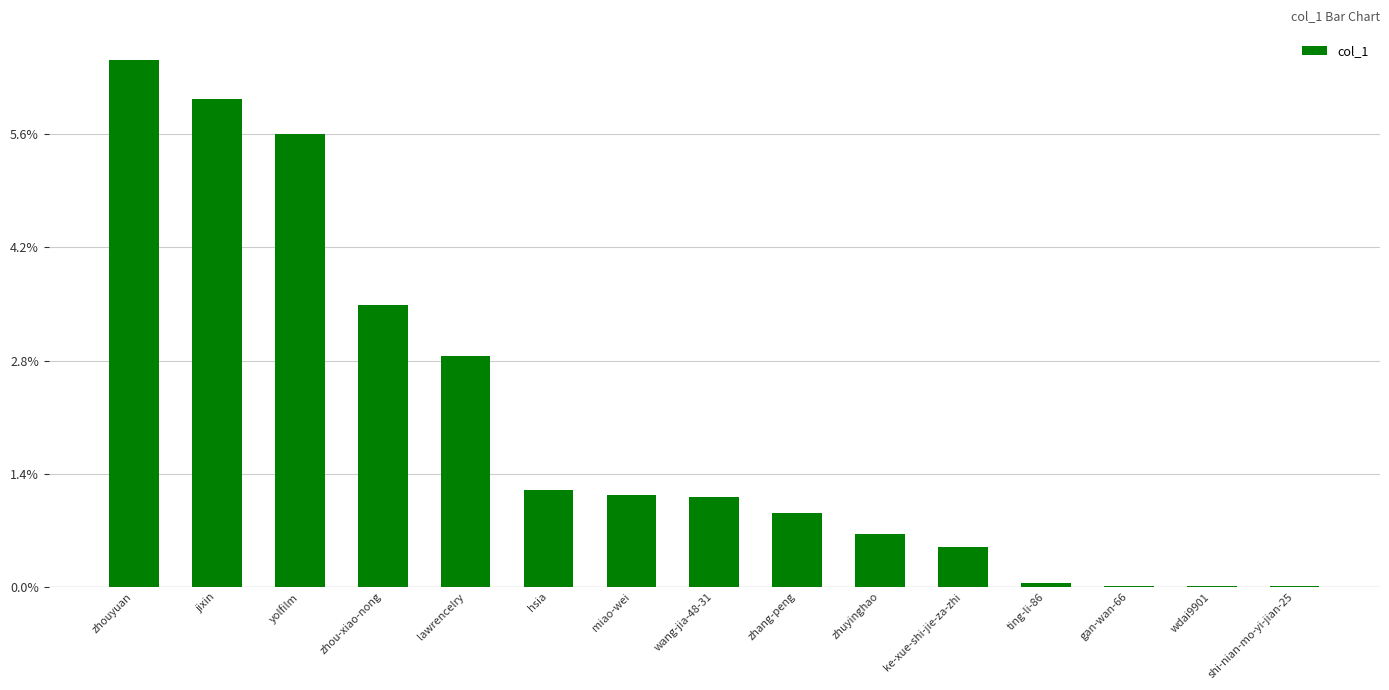

Are the bars horizontal?

No